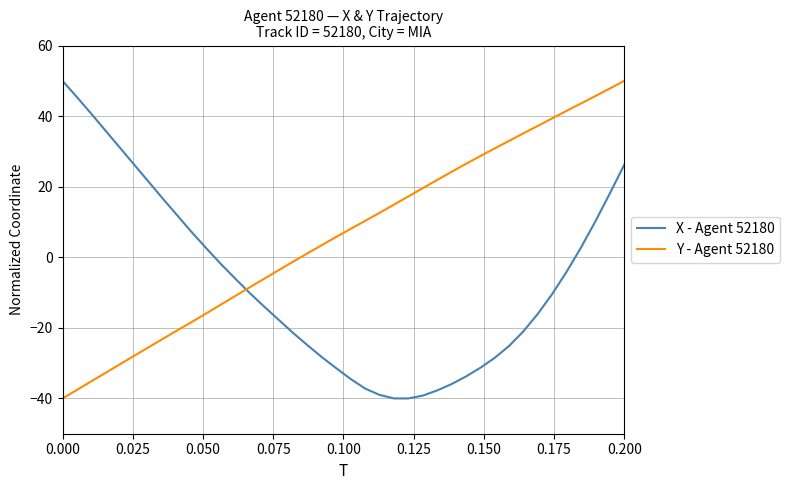

Which series has the largest total across all categories?

Y - Agent 52180